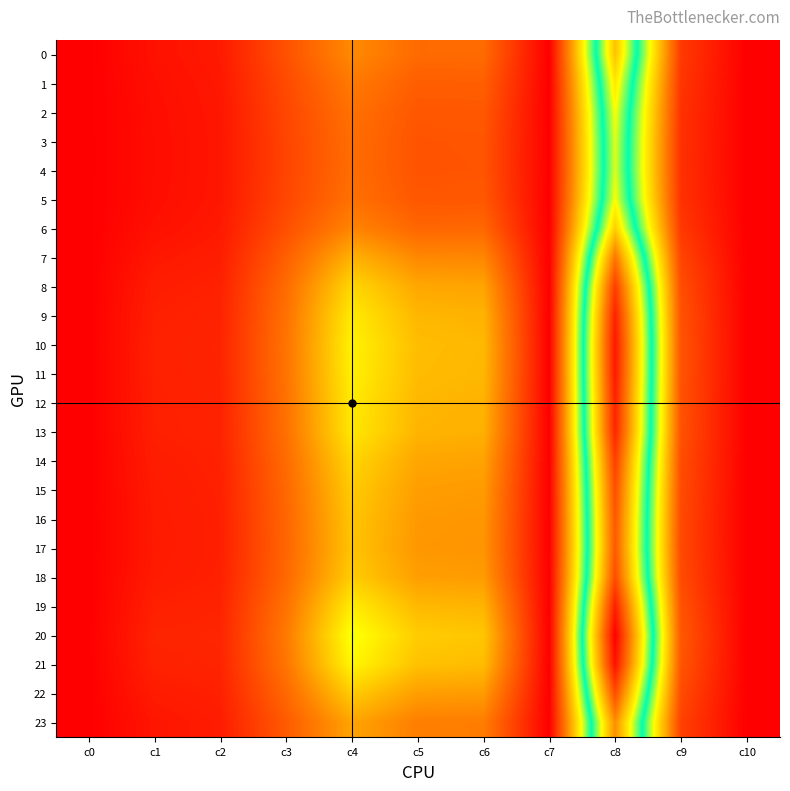

At how many categories does at least one series exceed 1?

8